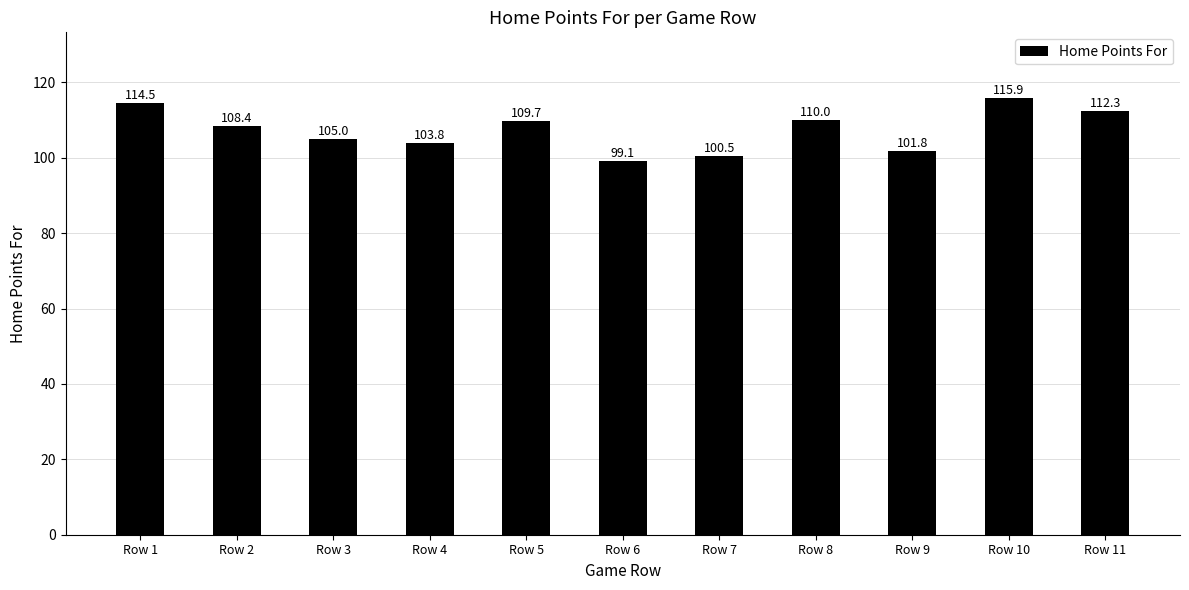

At which label is the value closest to 107?

Row 2